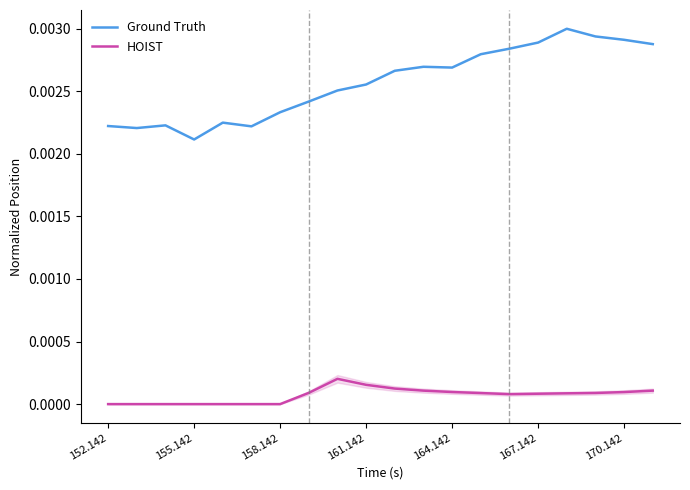

List the series in order of their overall mean, highest first.

Ground Truth, HOIST